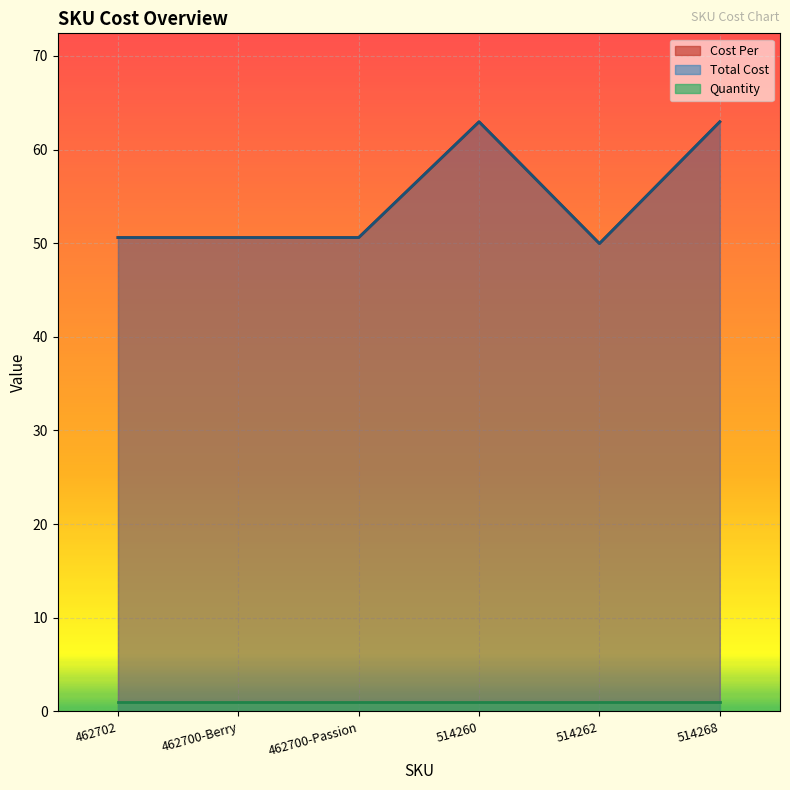

True or false: Cost Per and Total Cost cross at least once.

False